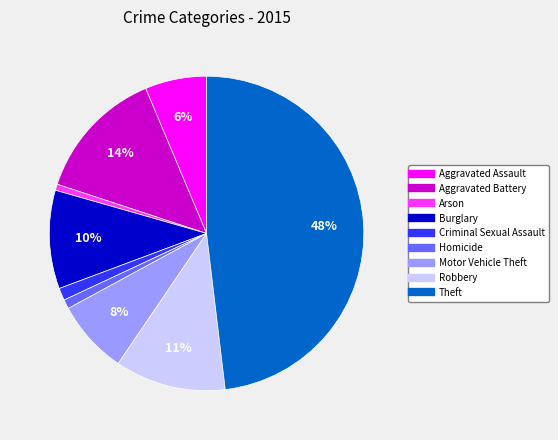

True or false: Aggravated Assault accounts for 6% of the total.

True